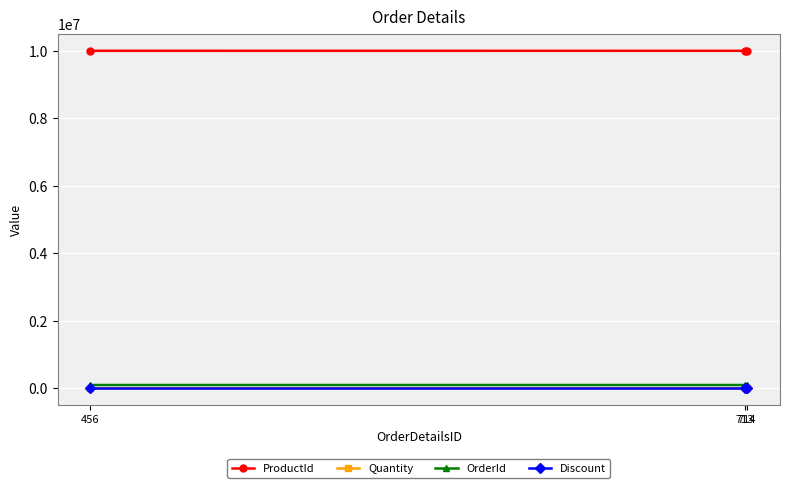

What value does the ProductId series have at 714, to the nearest 50?

10003000